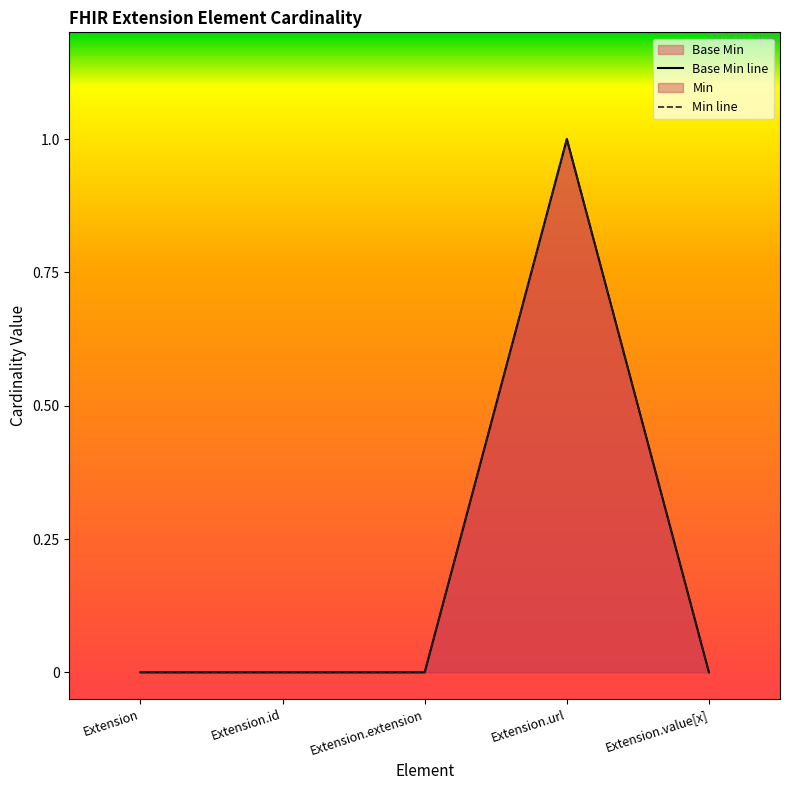

What is the difference between the Min line values at Extension.url and Extension.extension?

1